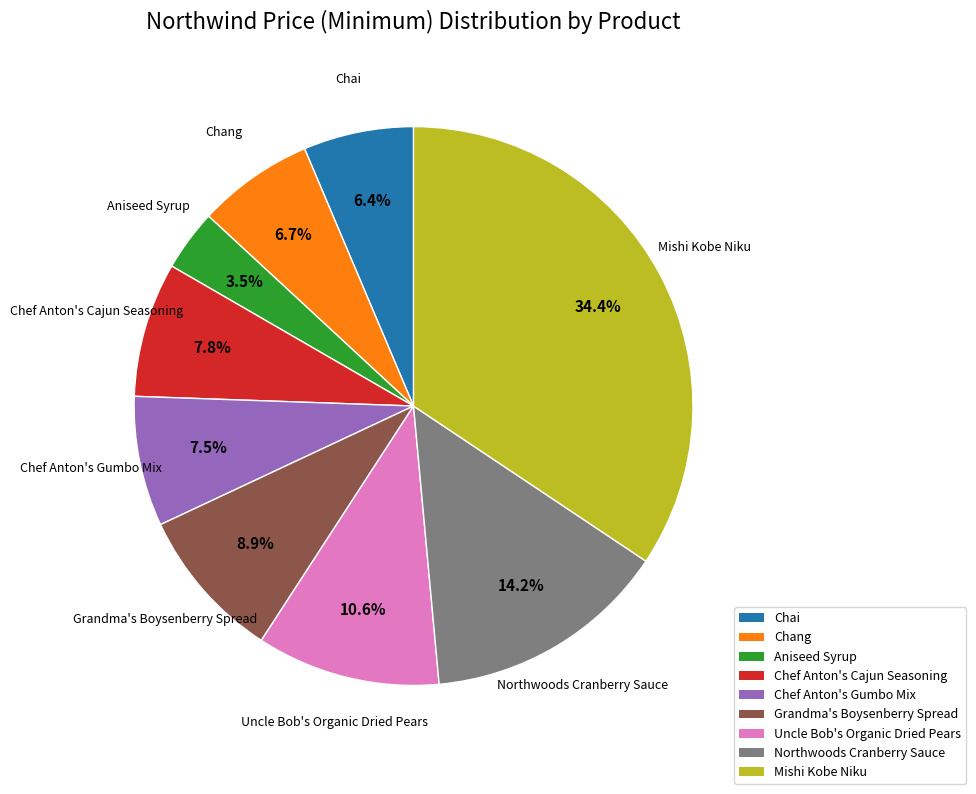

Is the sum of Chef Anton's Cajun Seasoning and Grandma's Boysenberry Spread greater than half?

No